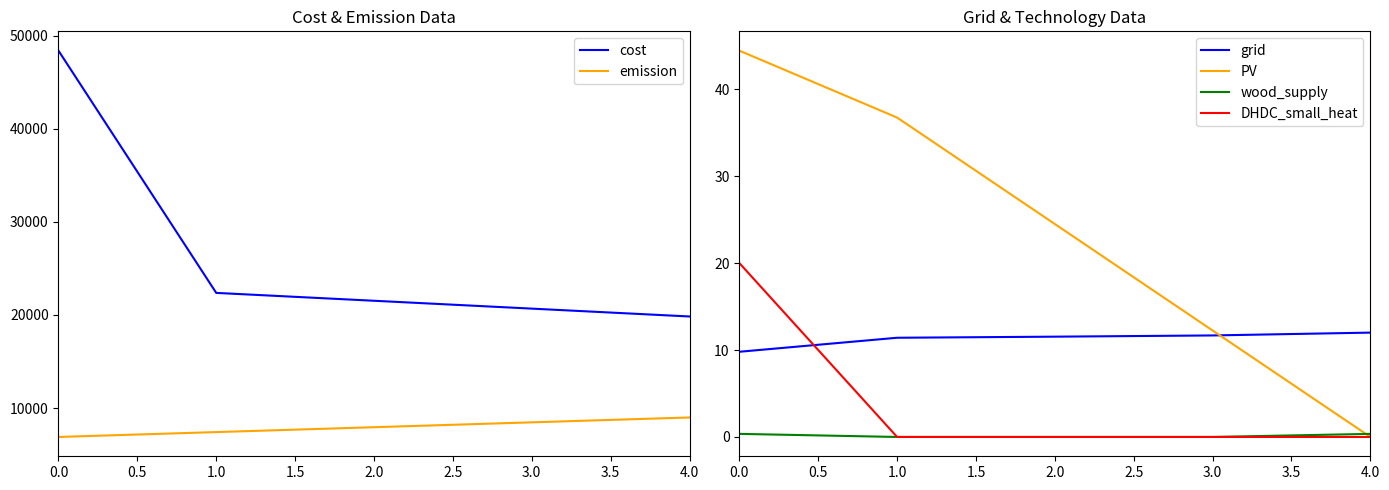

True or false: emission and cost cross at least once.

False